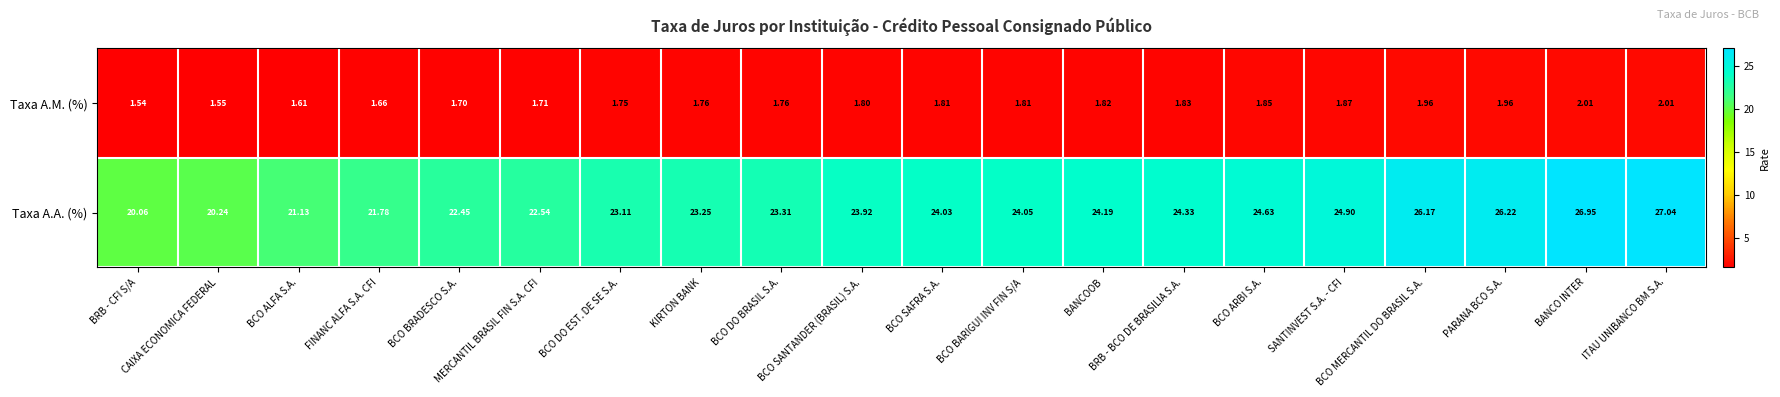

Rank the series by their average value, from highest to lowest.

Taxa A.A. (%), Taxa A.M. (%)